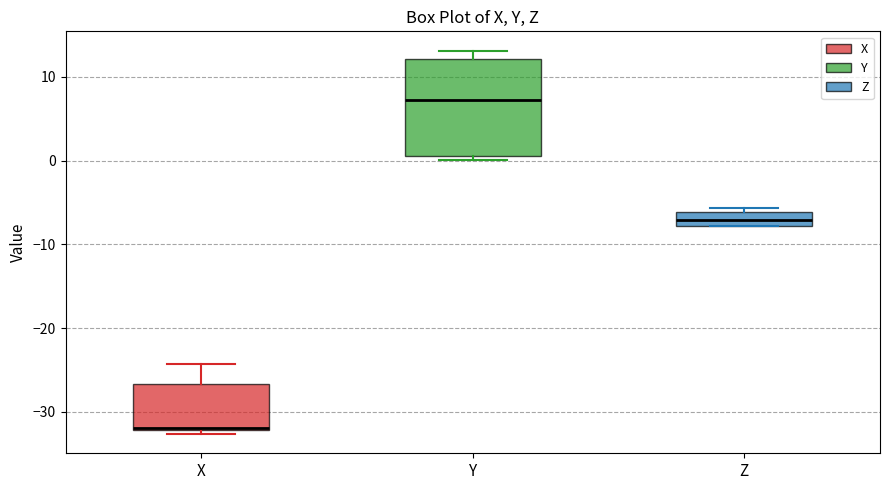

Which box is the tallest, from its lower edge to its upper edge?

Y